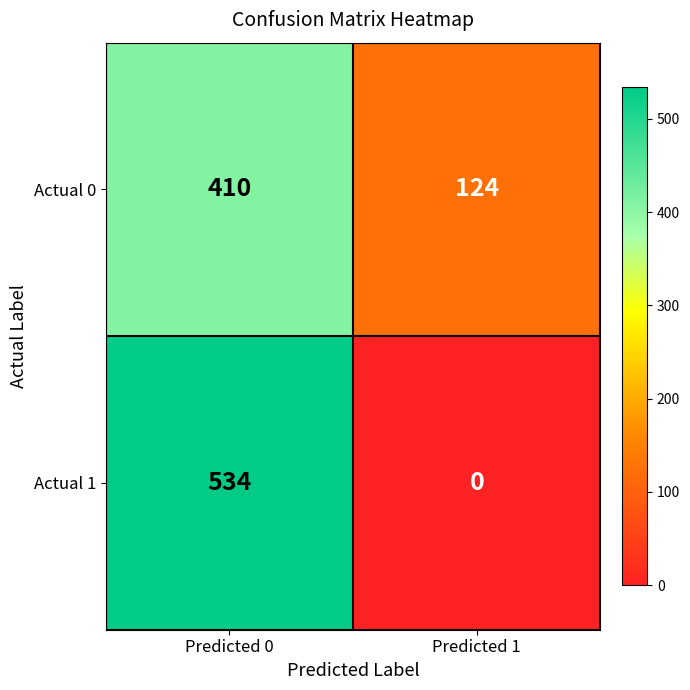

Which series has the largest range (max minus min)?

Actual 1